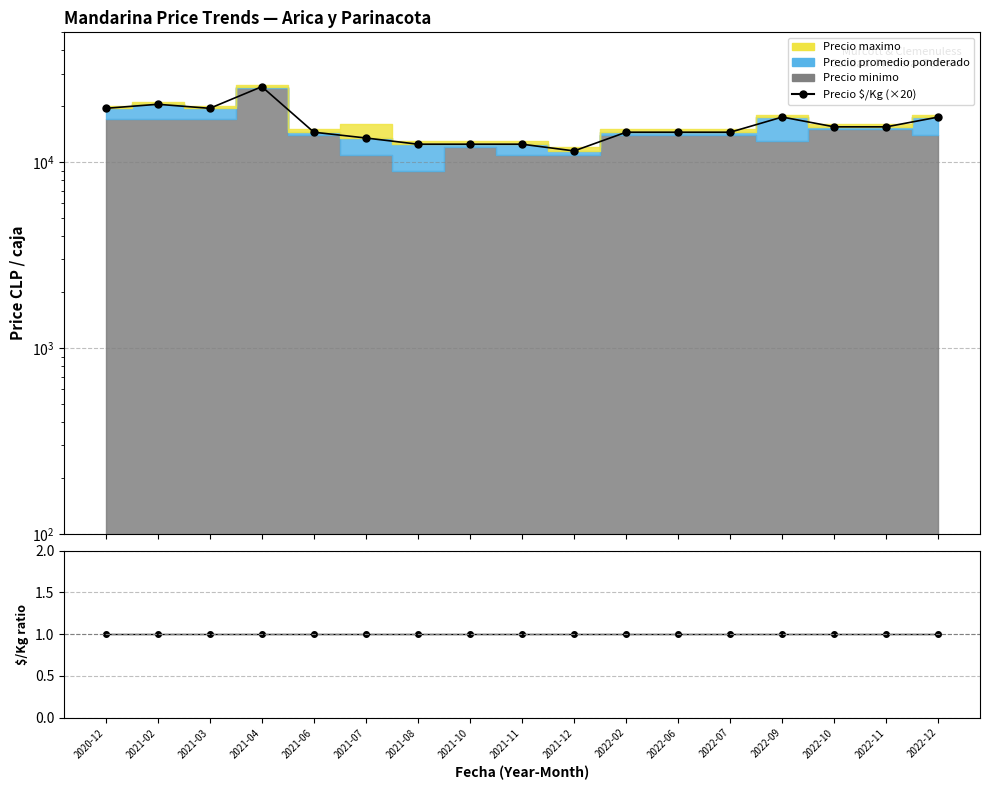

Reading right to left, transcribe all the data shown in this chart.

Precio $/Kg (×20): 2022-12=17500	2022-11=15500	2022-10=15500	2022-09=17500	2022-07=14500	2022-06=14500	2022-02=14500	2021-12=11500	2021-11=12500	2021-10=12500	2021-08=12500	2021-07=13500	2021-06=14500	2021-04=25500	2021-03=19500	2021-02=20500	2020-12=19500
$/Kg / (prom/20): 2022-12=1	2022-11=1	2022-10=1	2022-09=1	2022-07=1	2022-06=1	2022-02=1	2021-12=1	2021-11=1	2021-10=1	2021-08=1	2021-07=1	2021-06=1	2021-04=1	2021-03=1	2021-02=1	2020-12=1